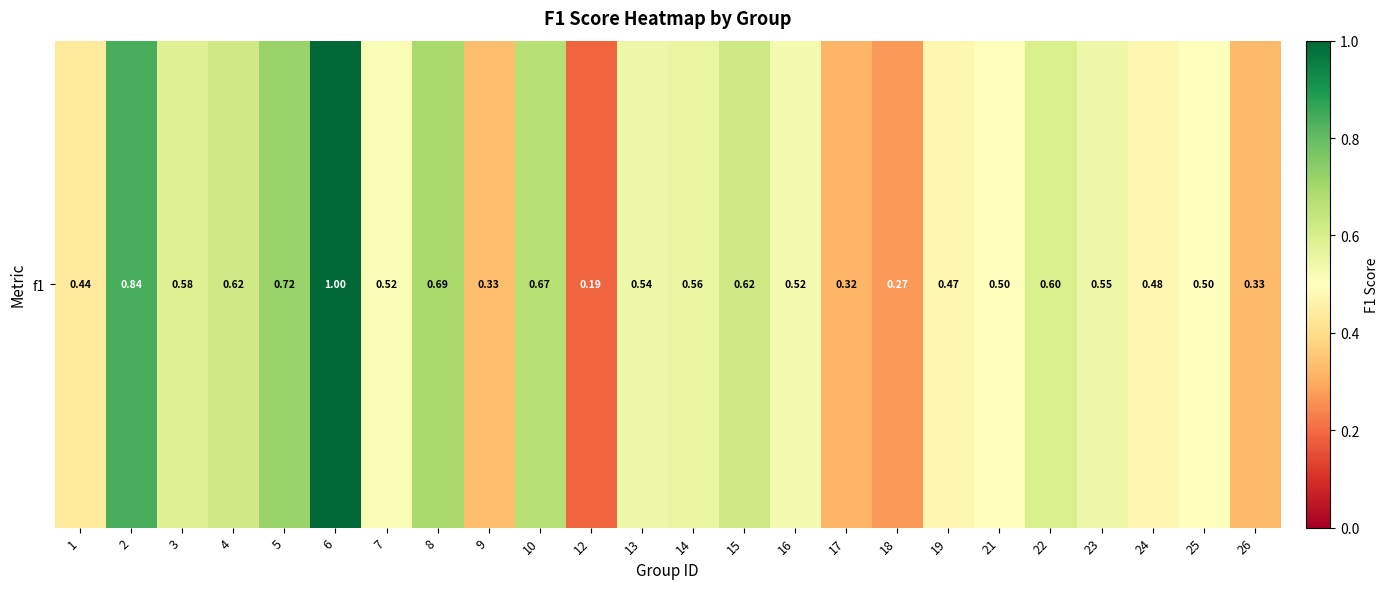

Reading left to right, extract all data points from this chart.

0.4	0.8	0.6	0.6	0.7	1.0	0.5	0.7	0.3	0.7	0.2	0.5	0.6	0.6	0.5	0.3	0.3	0.5	0.5	0.6	0.5	0.5	0.5	0.3